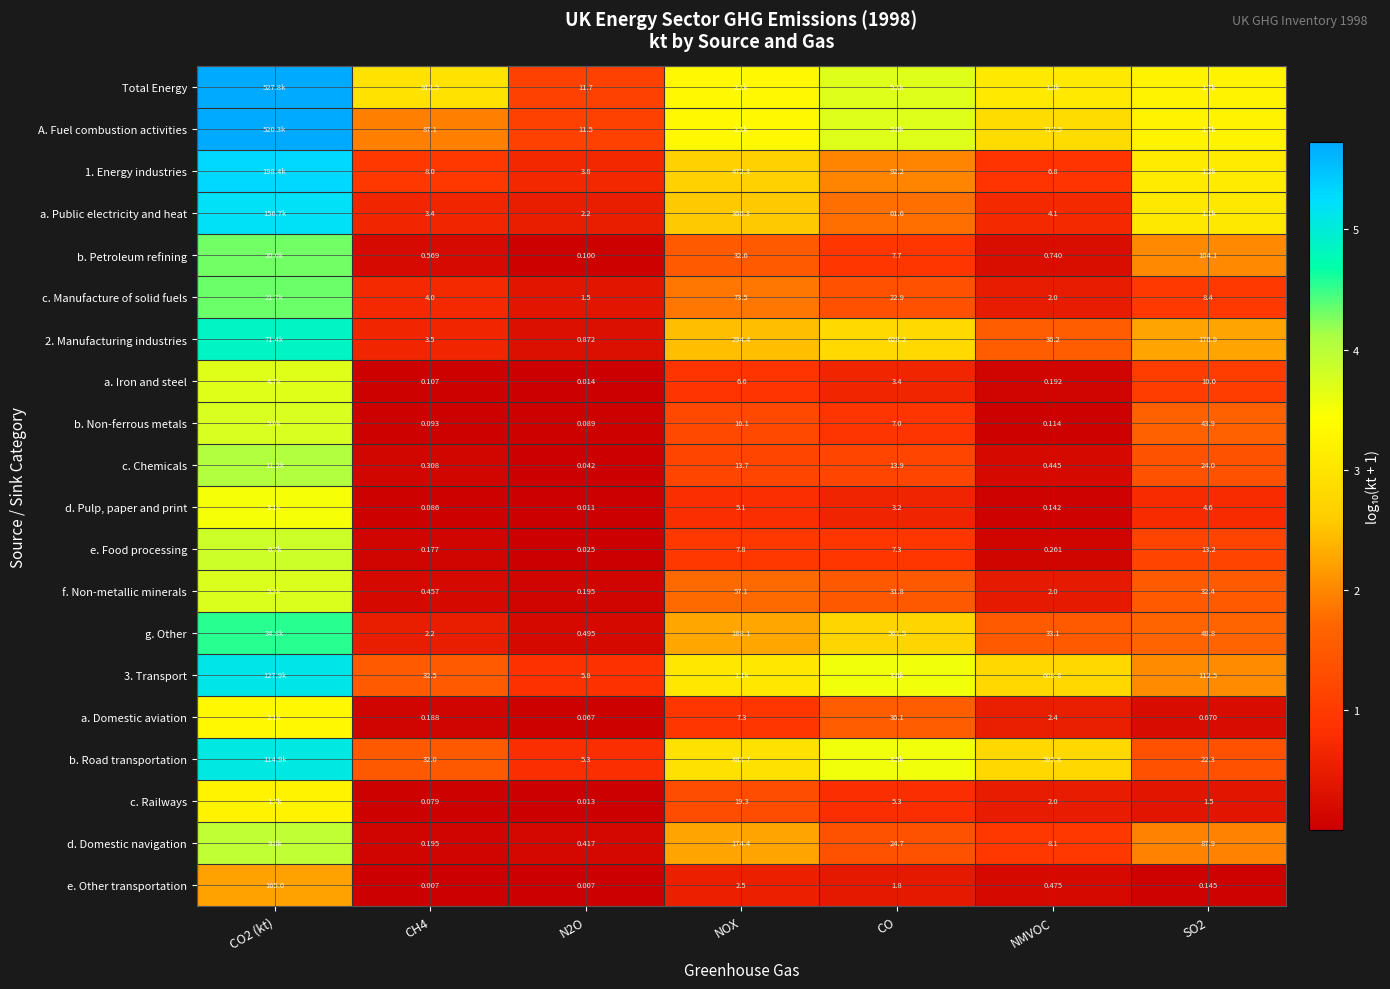

Is the value of b. Non-ferrous metals at NMVOC greater than the value of g. Other at NOX?

No